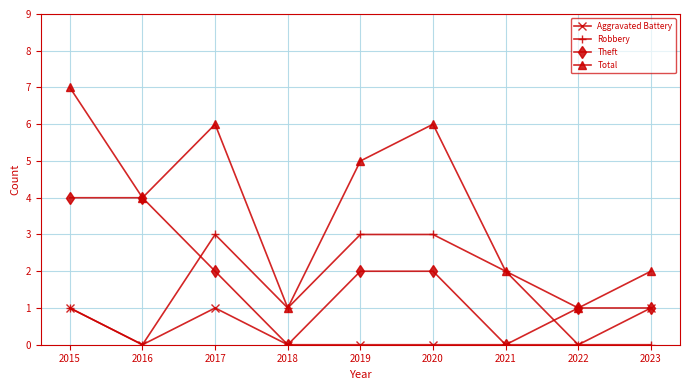

Which series has the largest total across all categories?

Total